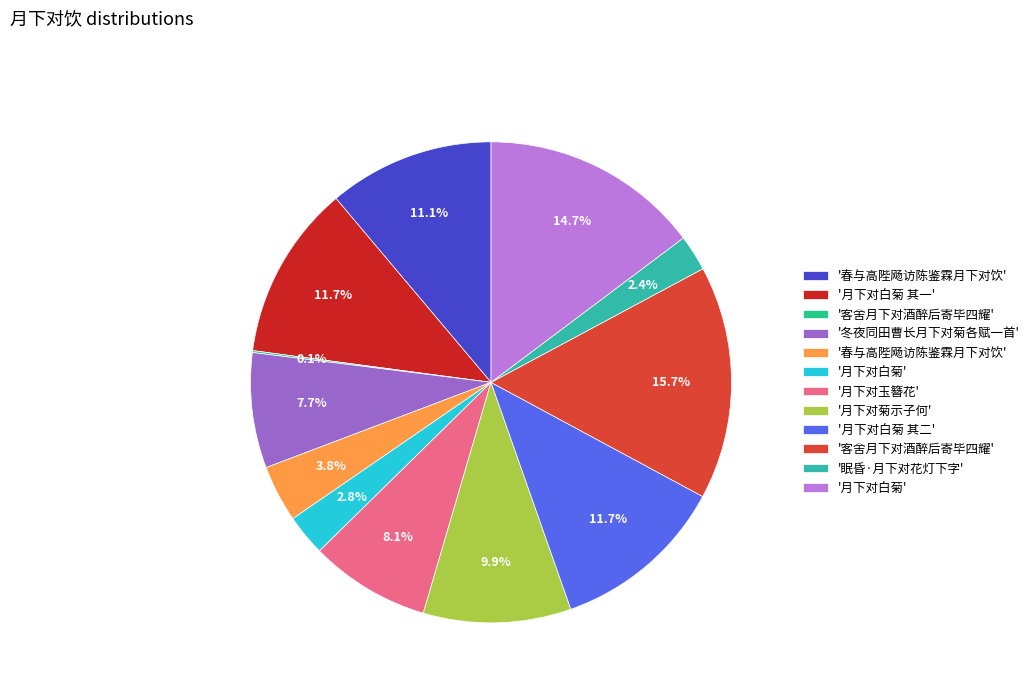

Is there a majority slice in this chart?

No